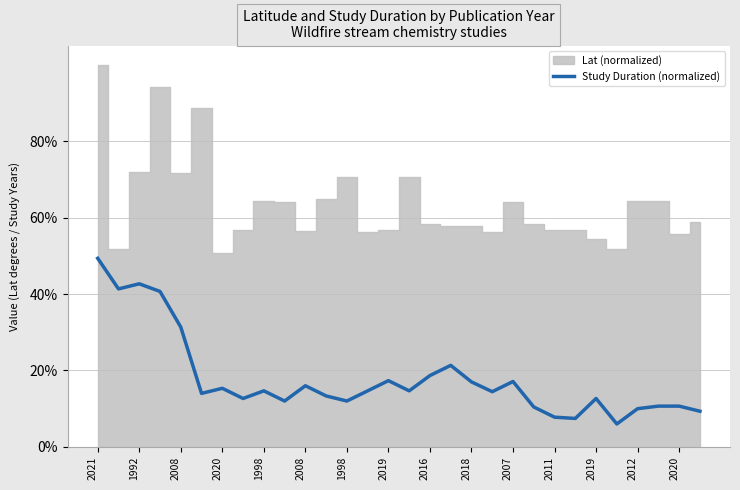

What is the label of the 26th point from the right?

2008